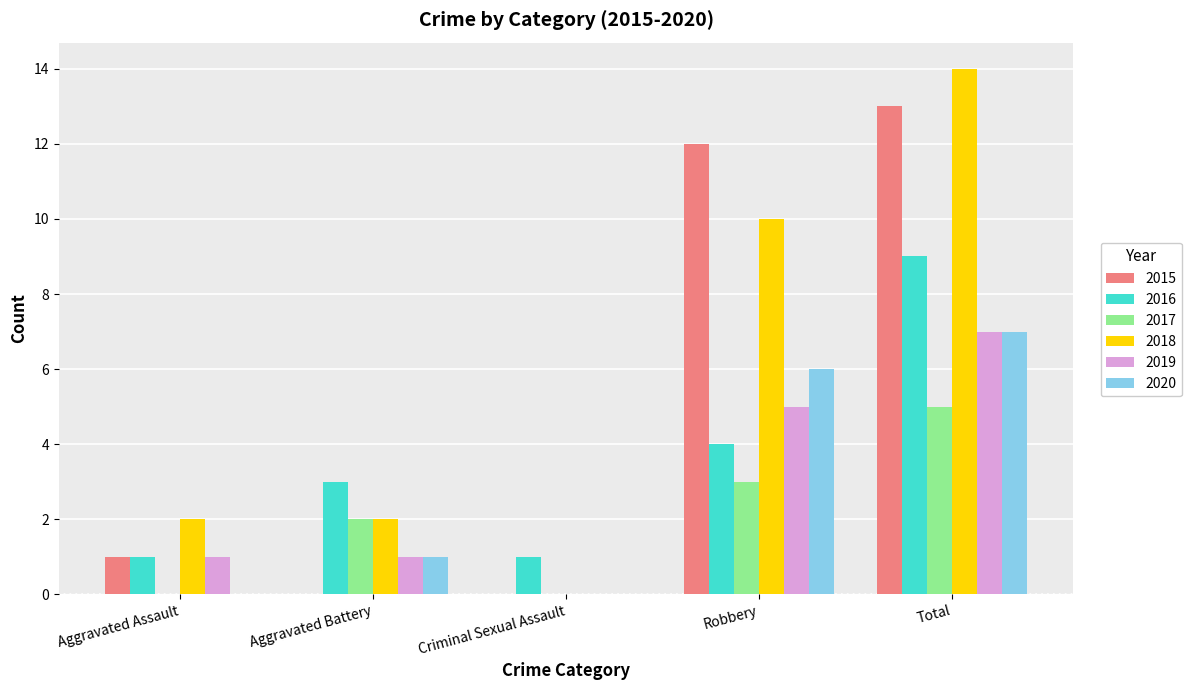

Count the number of categories in the chart.

5